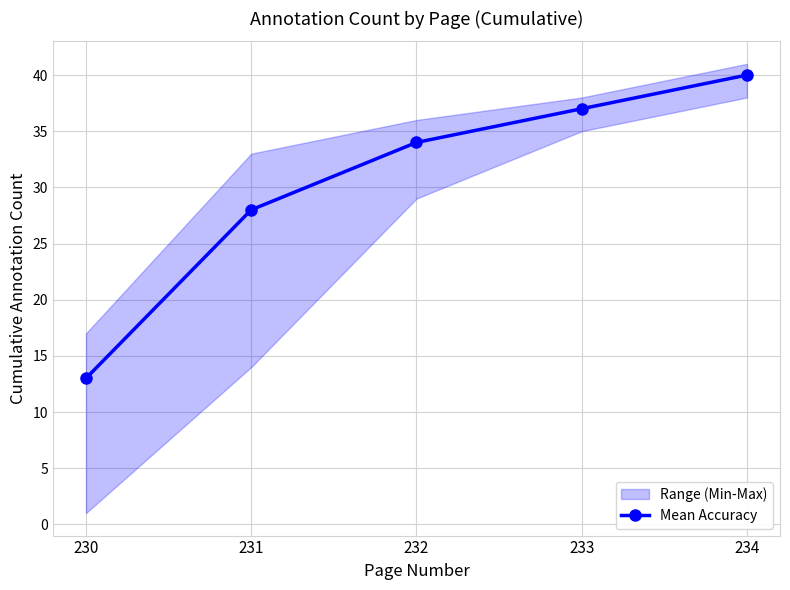

Reading left to right, extract all data points from this chart.

230=13	231=28	232=34	233=37	234=40